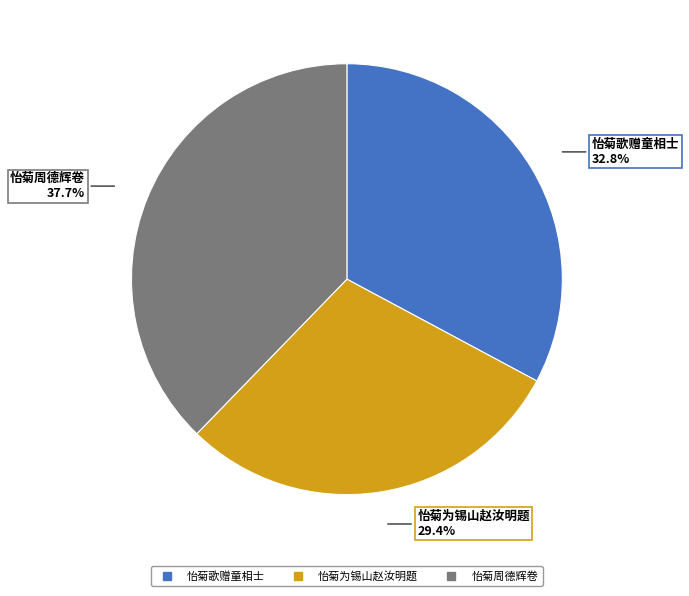

What percentage do 怡菊周德辉卷 and 怡菊为锡山赵汝明题 together represent?

67.2%